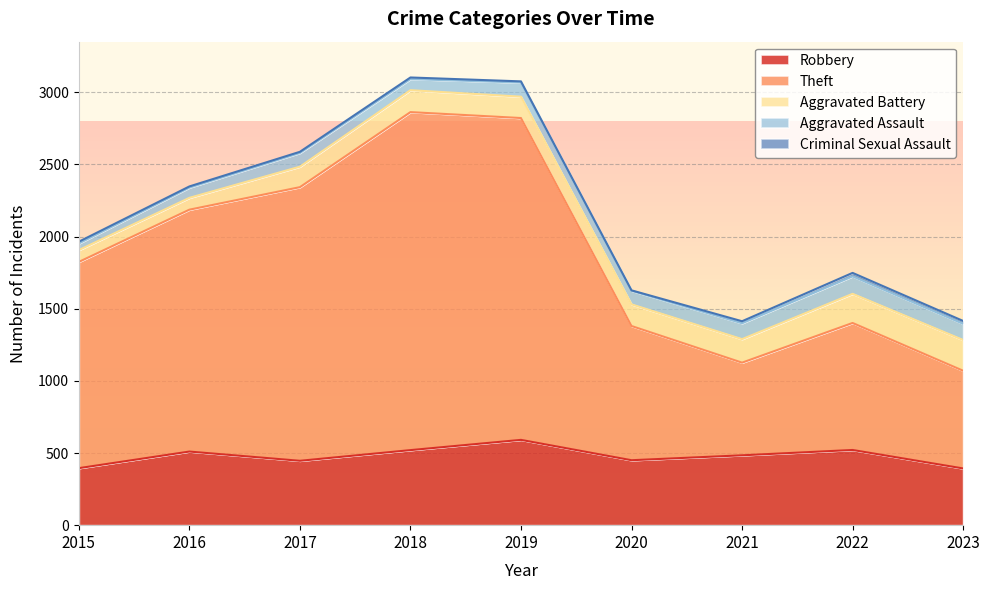

True or false: Theft and Criminal Sexual Assault intersect in this chart.

False